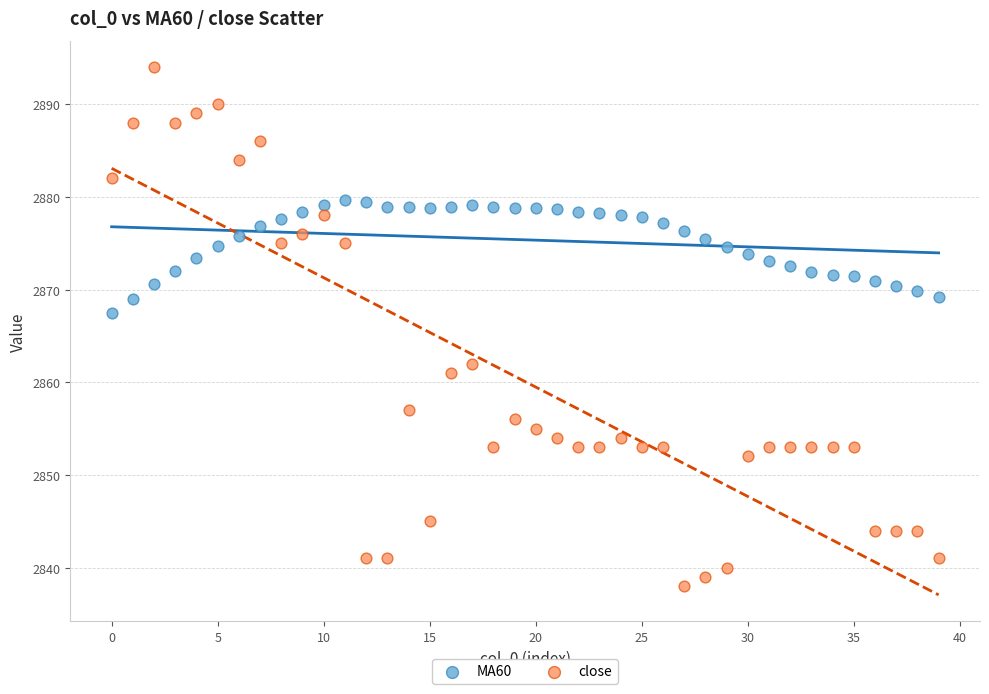

In the close series, what Y value is closest to 2866?

2862.0